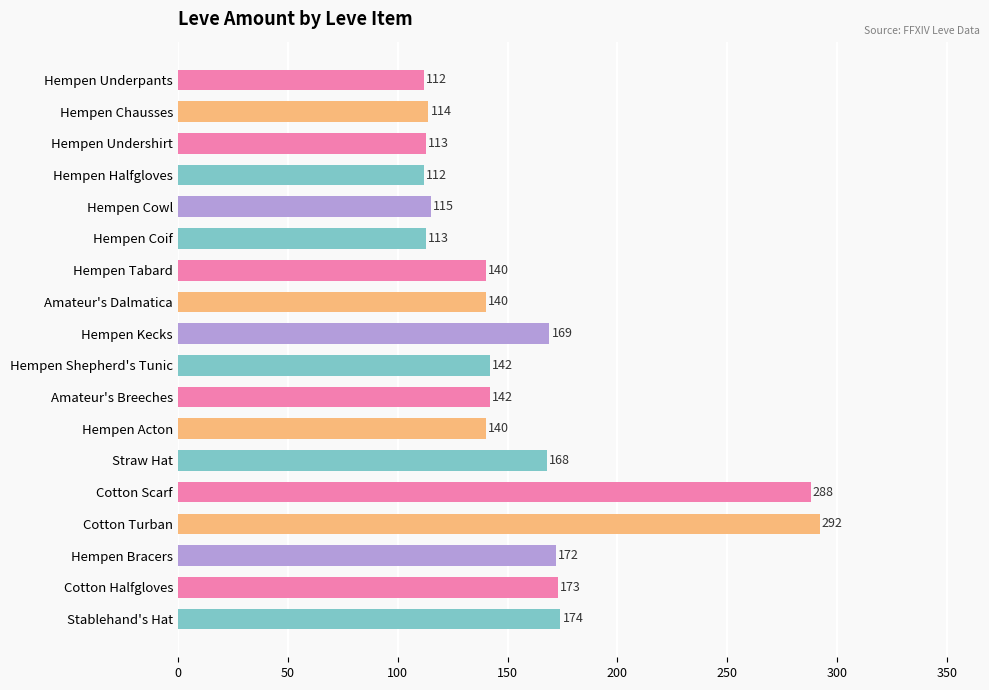

Reading top to bottom, extract all data points from this chart.

Hempen Underpants=112	Hempen Chausses=114	Hempen Undershirt=113	Hempen Halfgloves=112	Hempen Cowl=115	Hempen Coif=113	Hempen Tabard=140	Amateur's Dalmatica=140	Hempen Kecks=169	Hempen Shepherd's Tunic=142	Amateur's Breeches=142	Hempen Acton=140	Straw Hat=168	Cotton Scarf=288	Cotton Turban=292	Hempen Bracers=172	Cotton Halfgloves=173	Stablehand's Hat=174